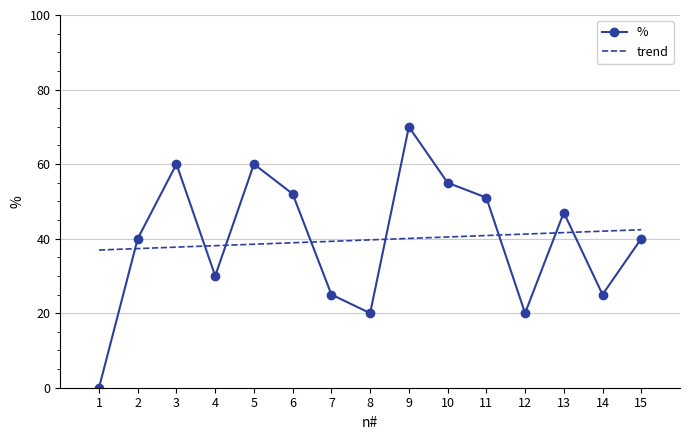

How many data points are above 40?

7